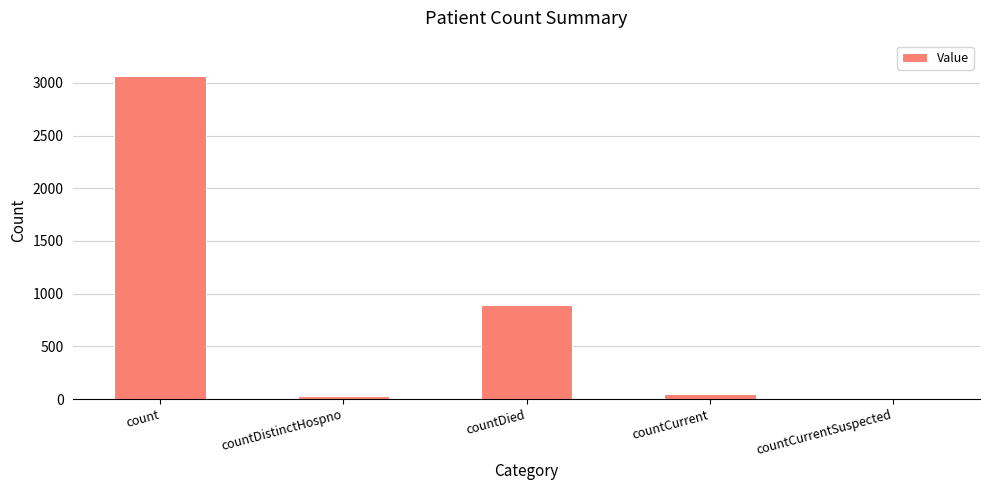

At which category does the chart reach its peak across all series?

count